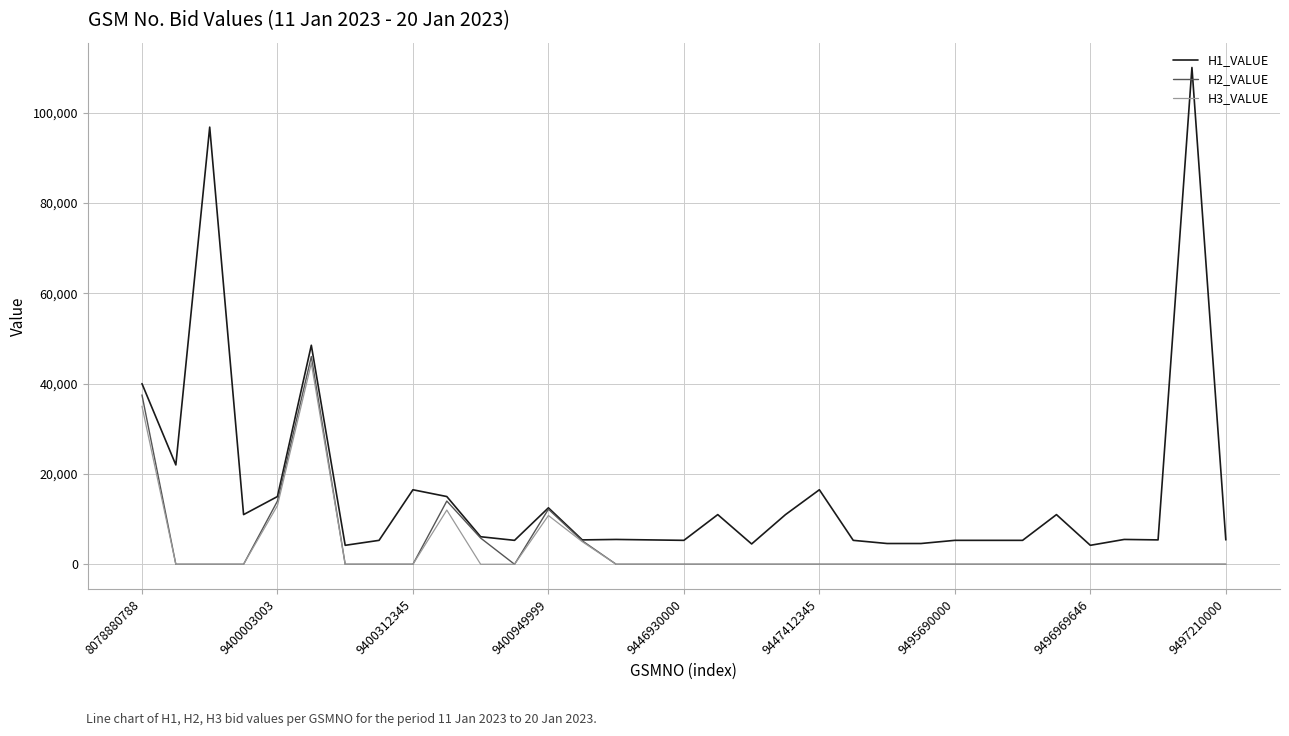

What are all the series names shown in the legend?

H1_VALUE, H2_VALUE, H3_VALUE